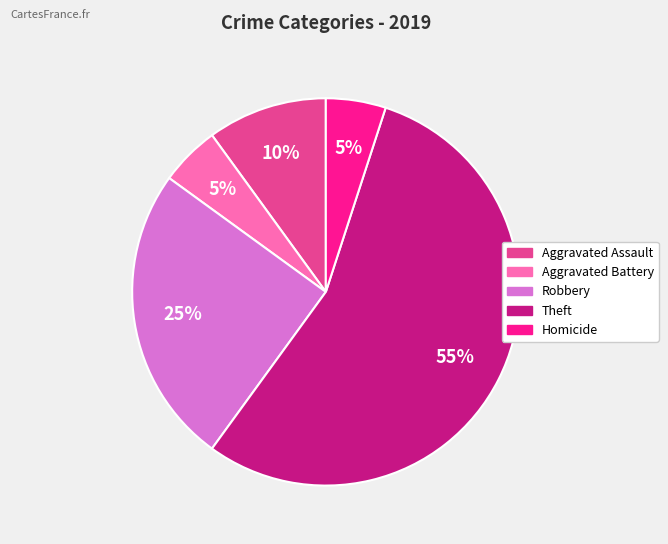

How many segments does this pie chart have?

5